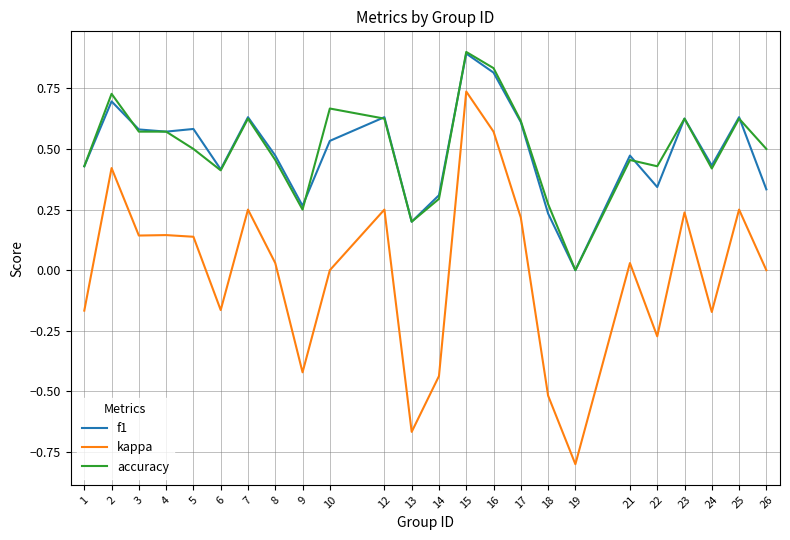

At which label does accuracy reach its peak?

15